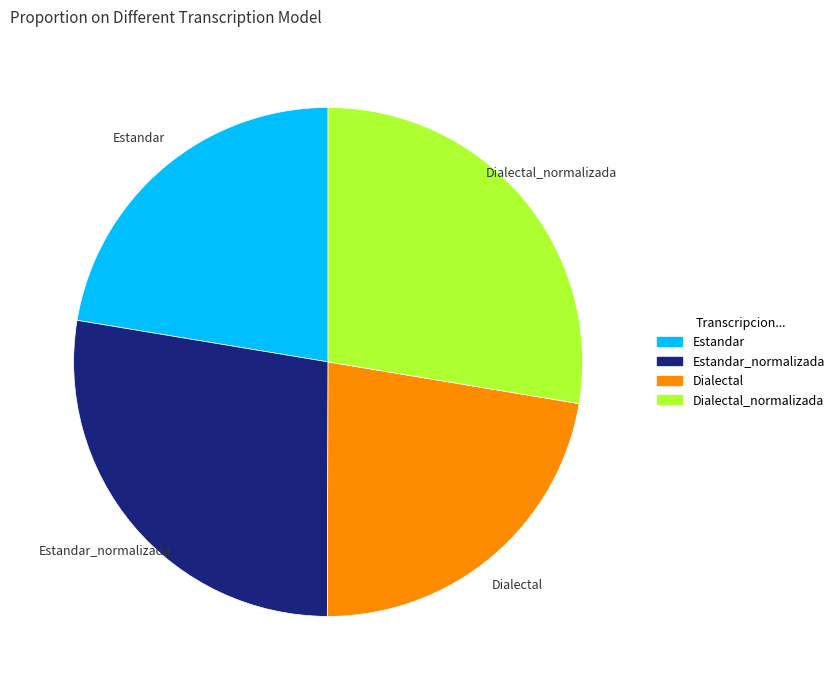

Does any single category account for the majority?

No